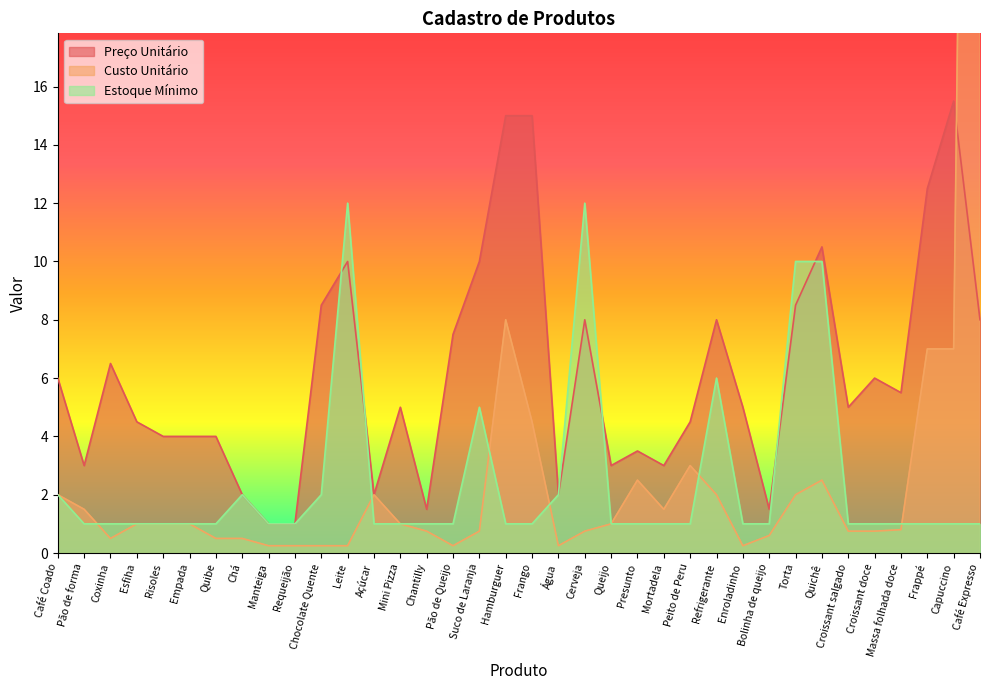

What is the maximum value for Custo Unitário?

80.0